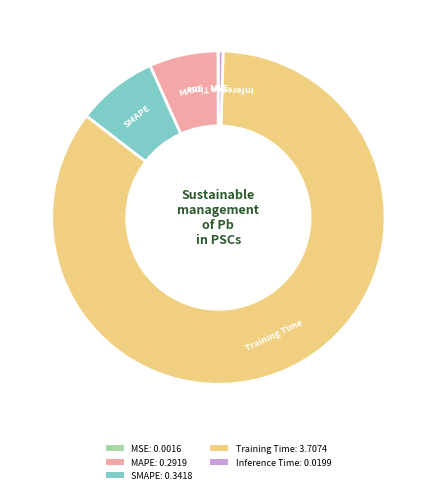

Which has a higher value, Inference Time: 0.0199 or MAPE: 0.2919?

MAPE: 0.2919